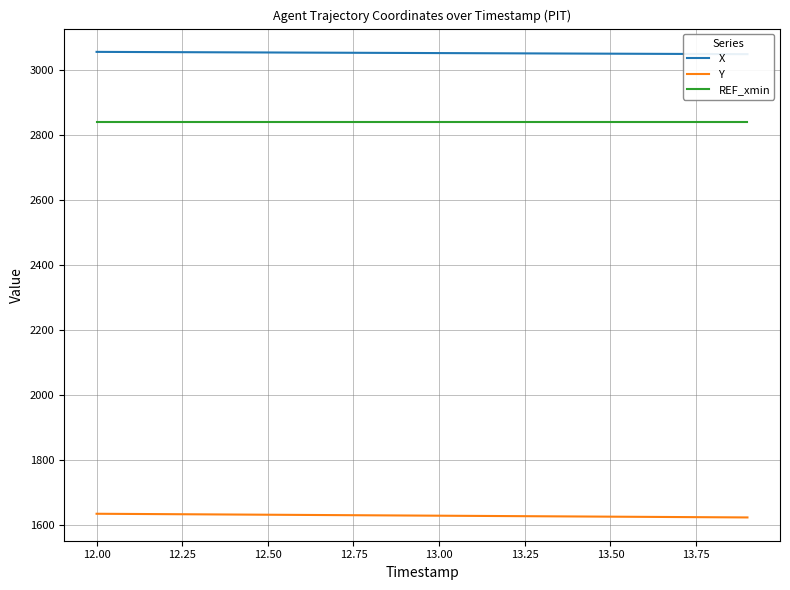

What is the value of the X point at the 6th from the left?

3053.8